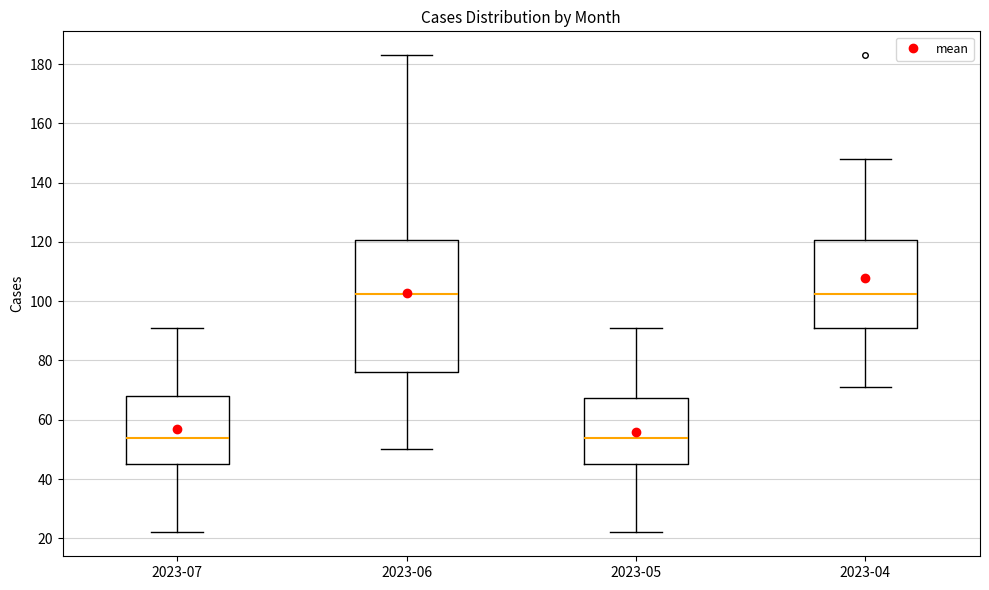

Which box is the tallest, from its lower edge to its upper edge?

2023-06